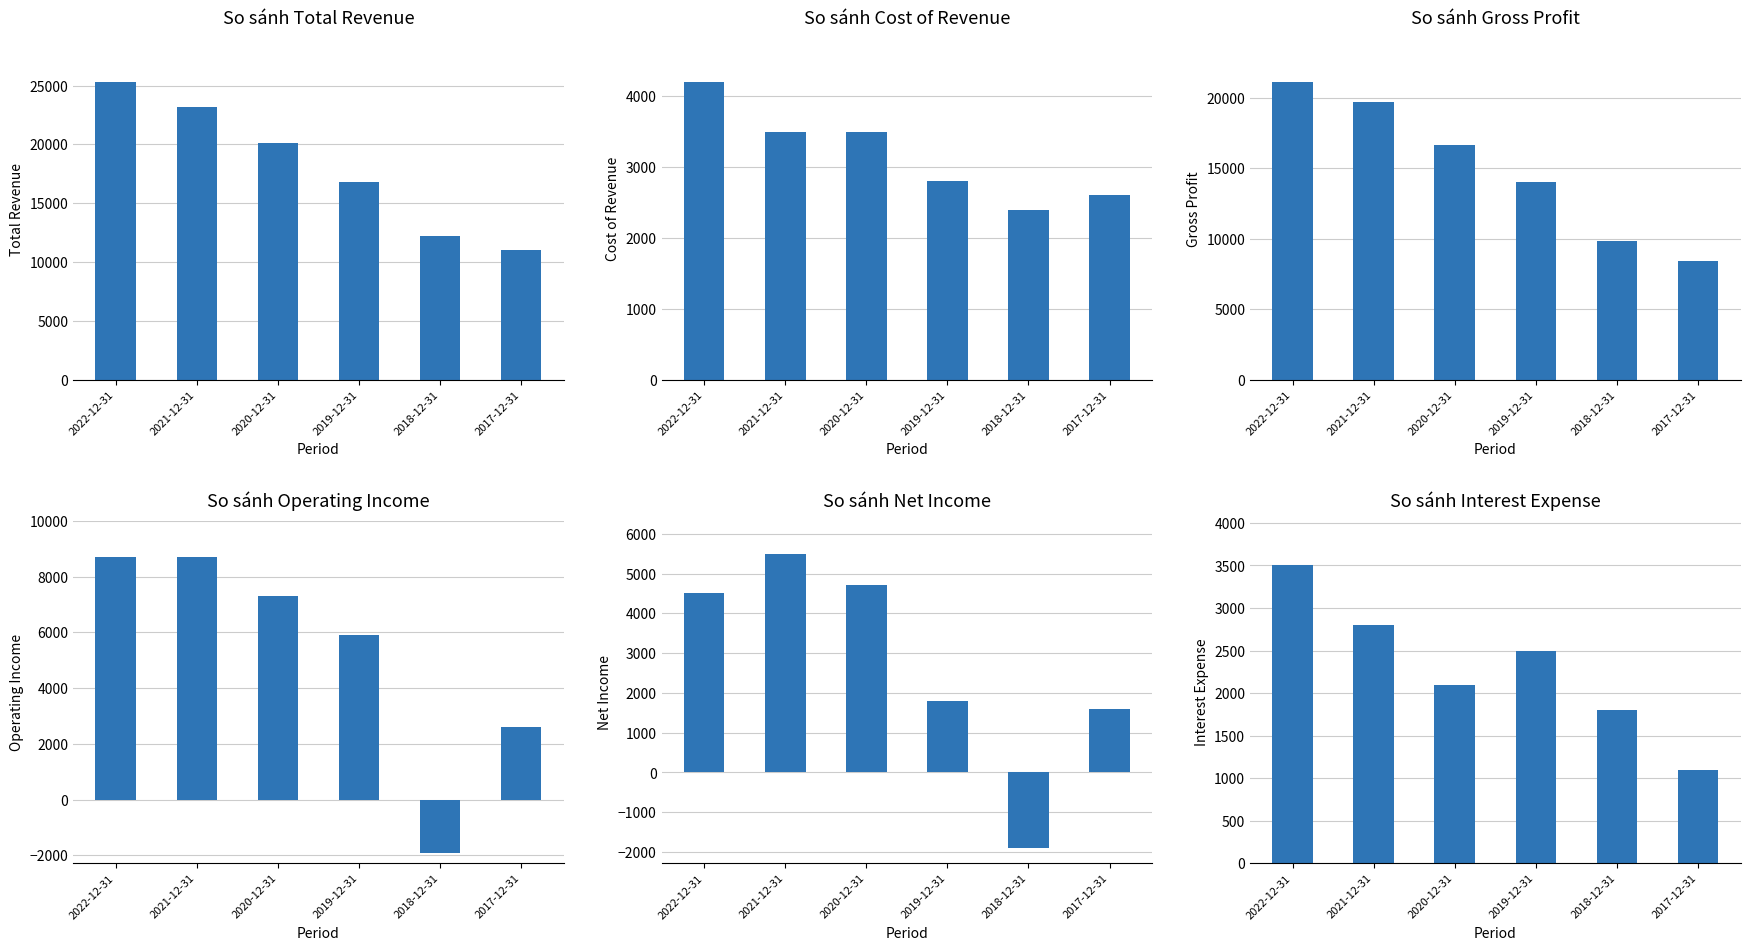

Reading left to right, extract all data points from this chart.

Total Revenue: 25300	23200	20100	16800	12200	11000
Cost of Revenue: 4200	3500	3500	2800	2400	2600
Gross Profit: 21100	19700	16600	14000	9800	8400
Operating Income: 8700	8700	7300	5900	-1900	2600
Net Income: 4500	5500	4700	1800	-1900	1600
Interest Expense: 3500	2800	2100	2500	1800	1100